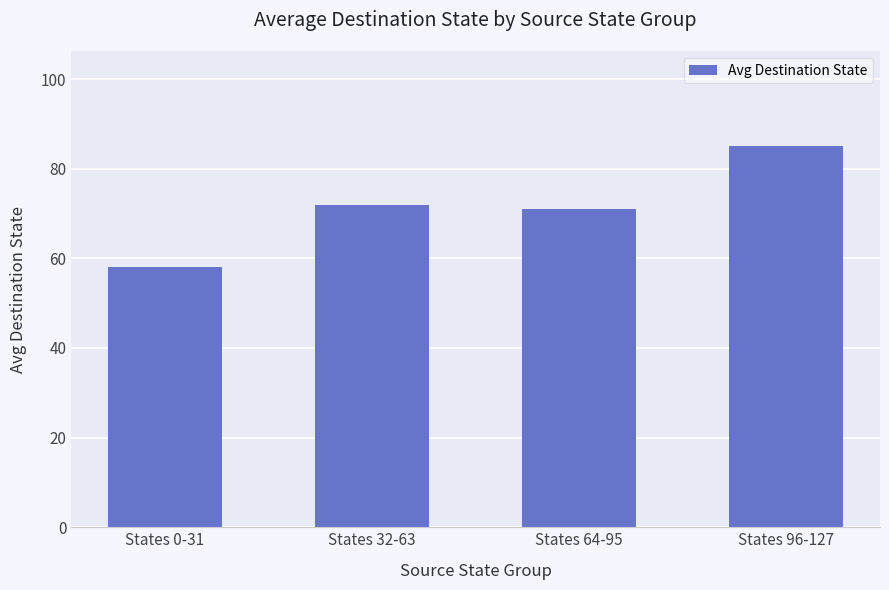

What is the difference between the values at States 0-31 and States 96-127?

27